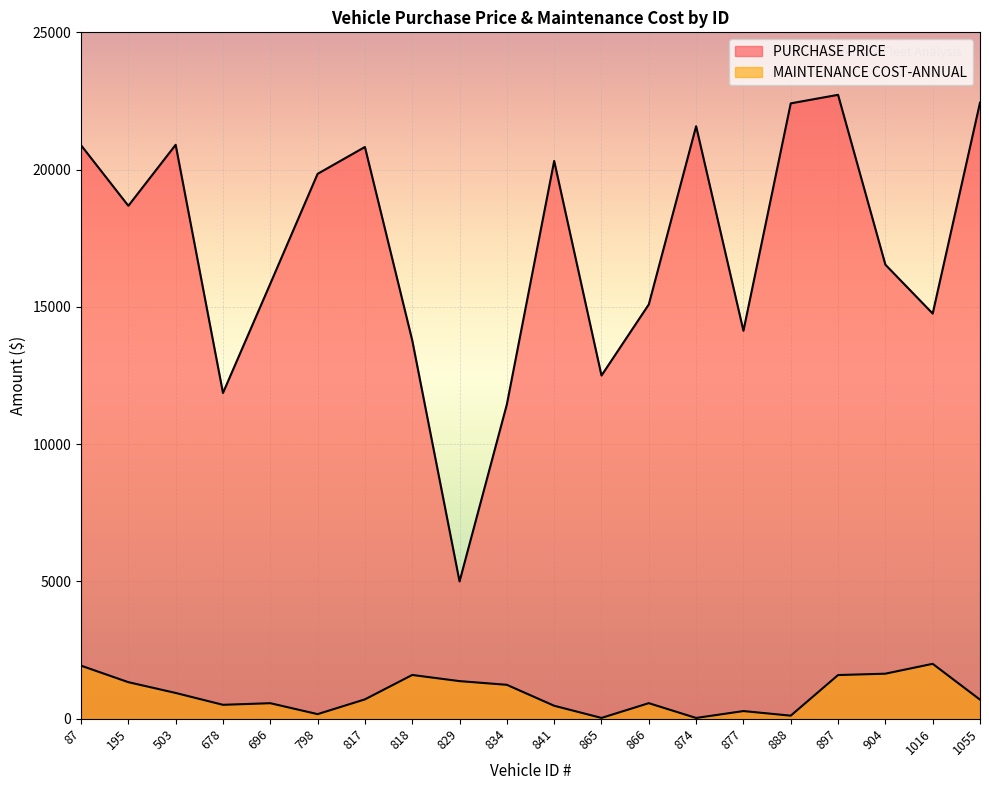

Rank the series by their average value, from highest to lowest.

PURCHASE PRICE, MAINTENANCE COST-ANNUAL